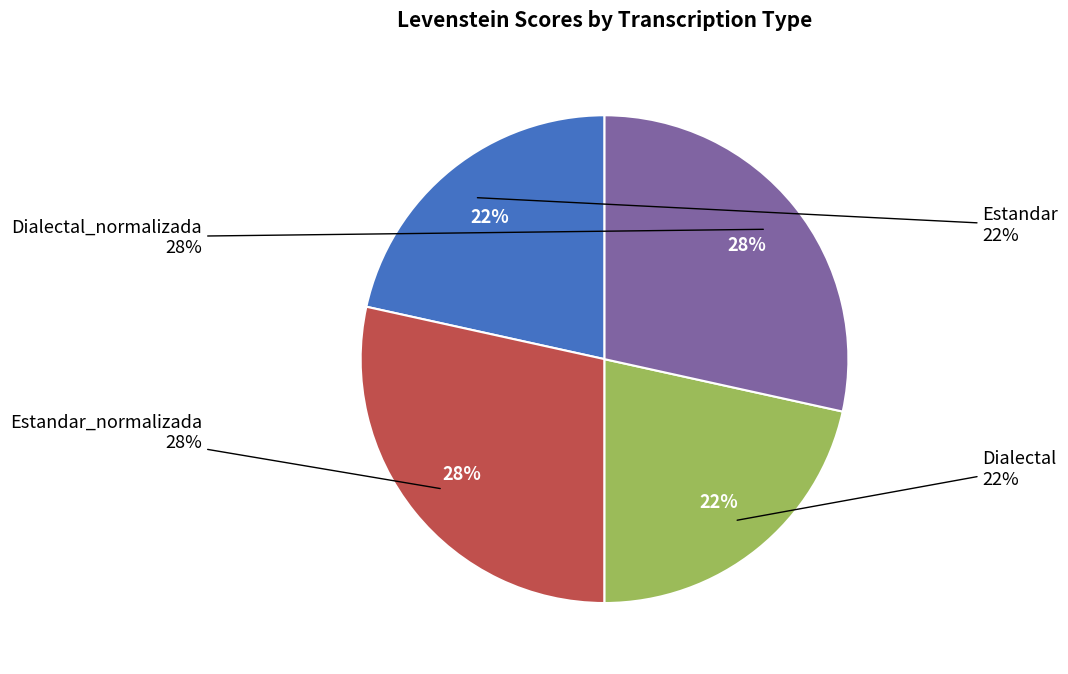

True or false: Dialectal accounts for 9% of the total.

False